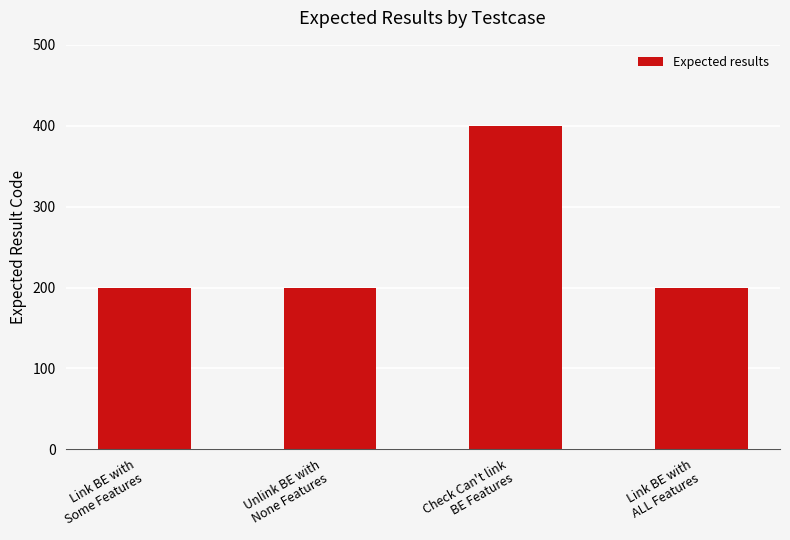

What is the value of the 1st bar from the left?

200